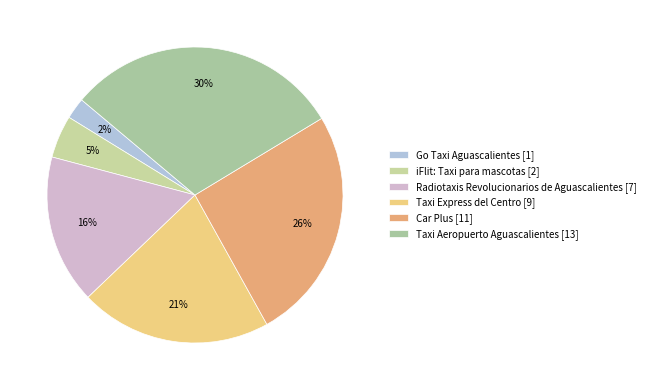

To the nearest percent, what is the difference between the largest and smallest slice percentages?

28%